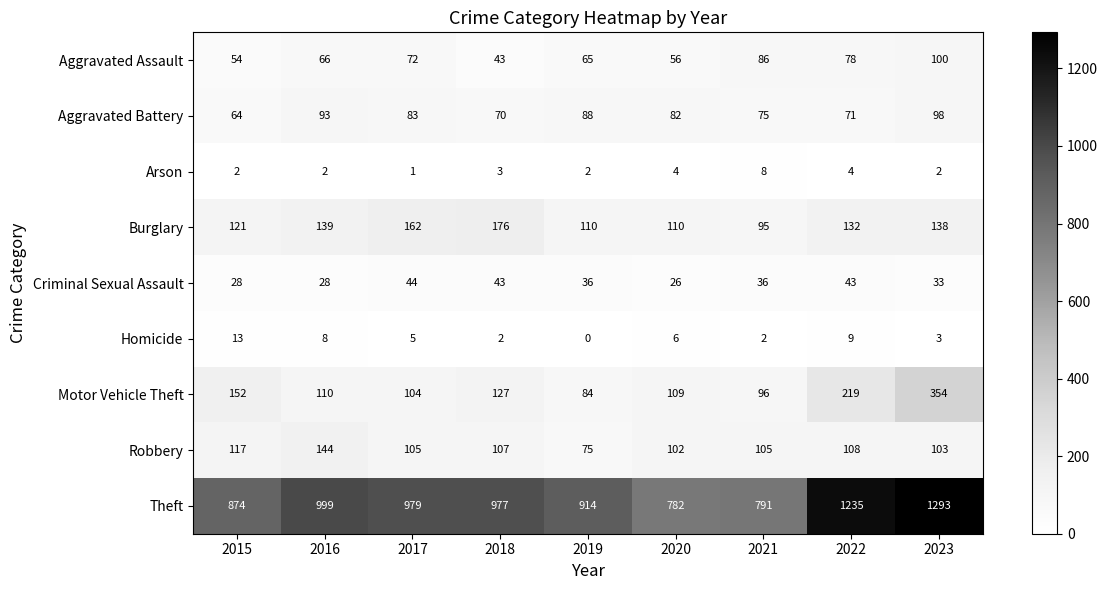

Count the number of categories in the chart.

9